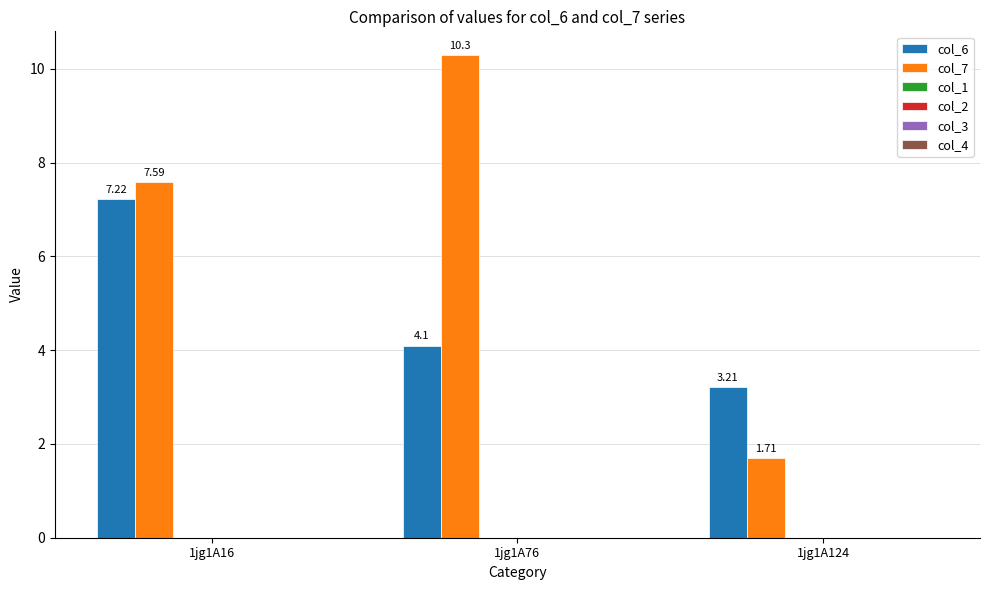

What is the spread (max minus min) of values at 1jg1A76?

6.2